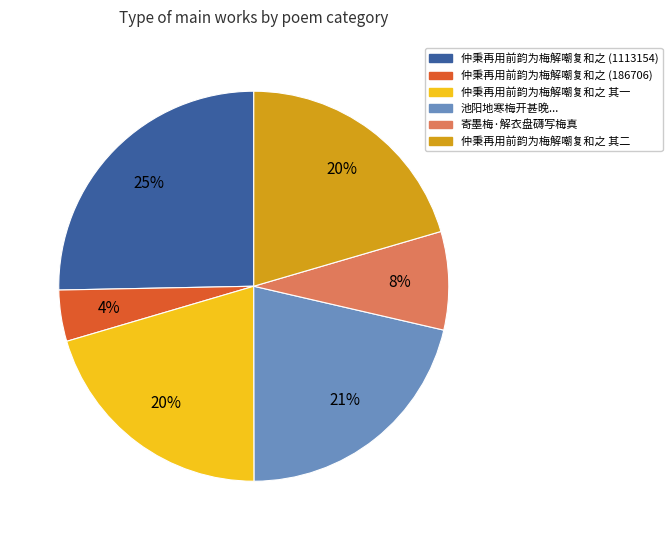

What is the ratio of the value at 仲秉再用前韵为梅解嘲复和之 (1113154) to the value at 仲秉再用前韵为梅解嘲复和之 其二?

1.2